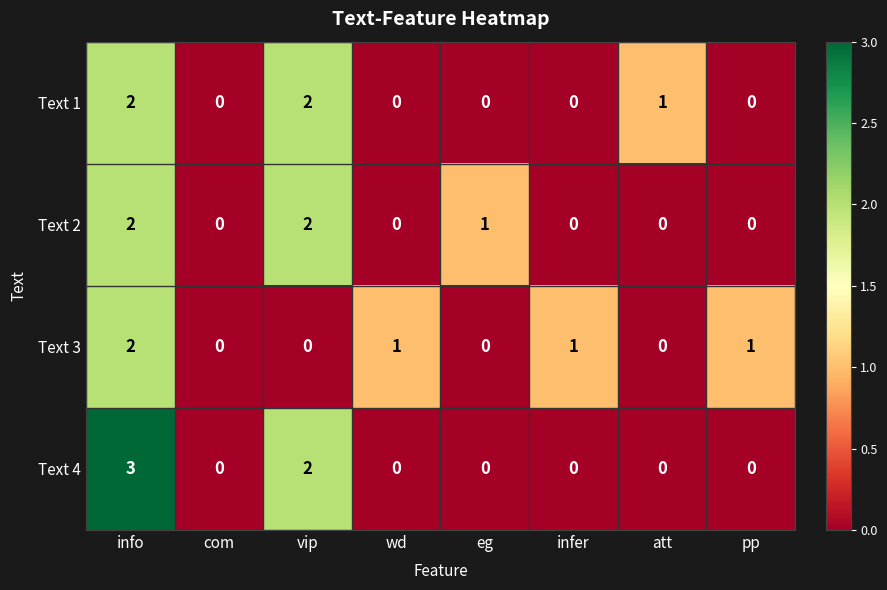

What is the difference between the maximum and second lowest values in the Text 4 series?

3